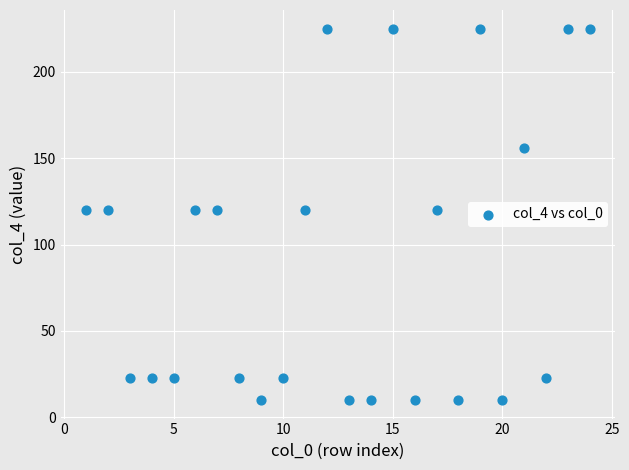

What is the range of X values (max minus min)?

23